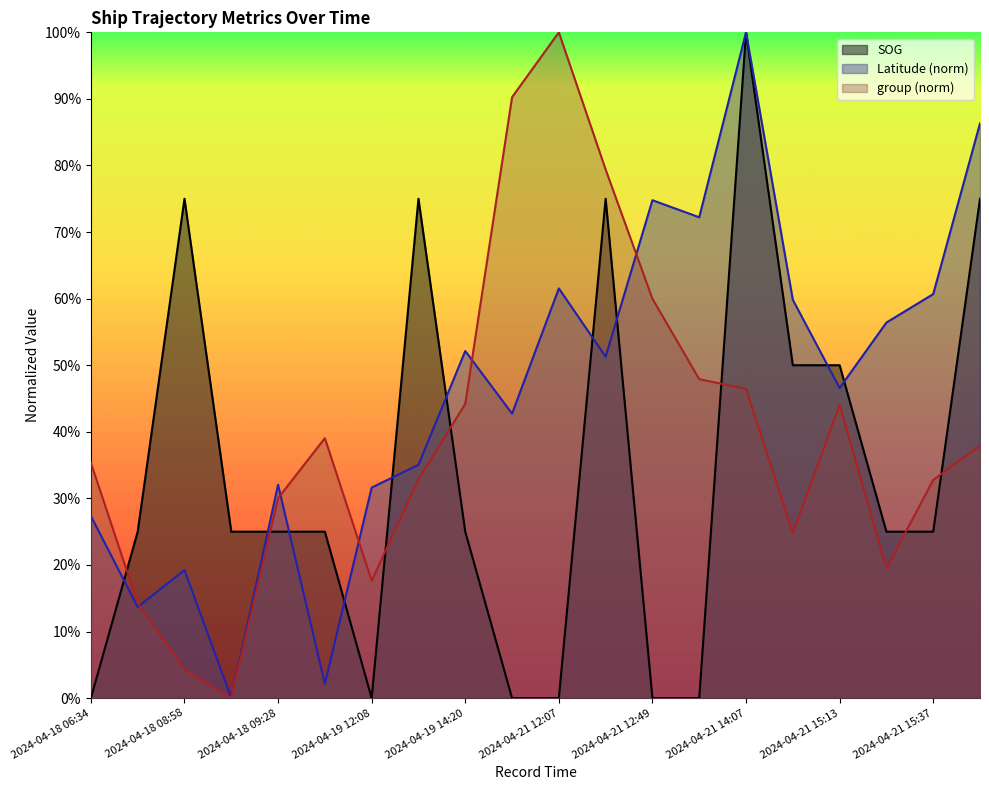

What is the maximum value shown in the chart?

1.0